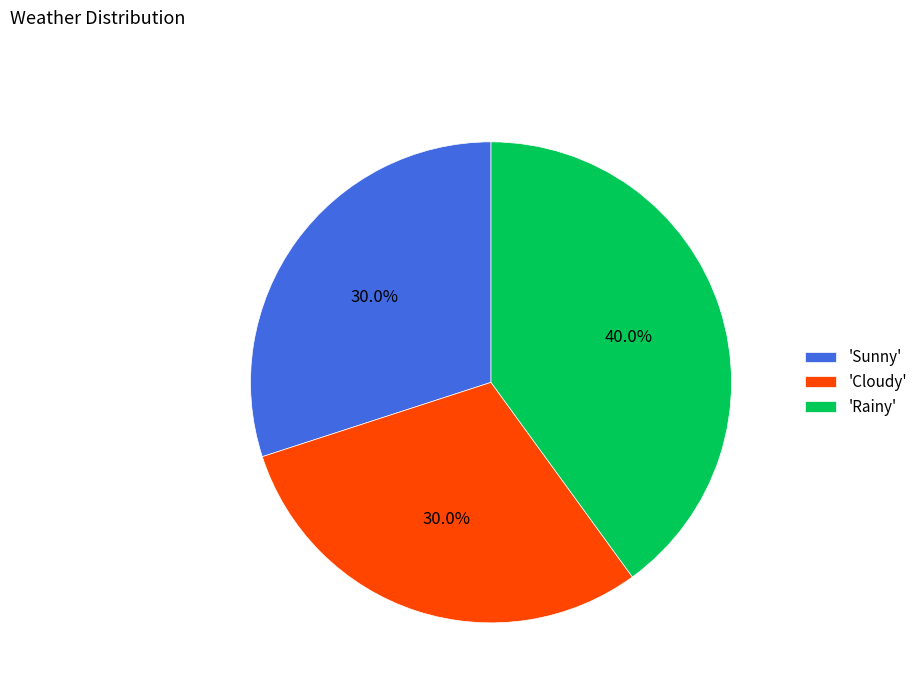

What is the ratio of the value at 'Rainy' to the value at 'Sunny'?

1.3